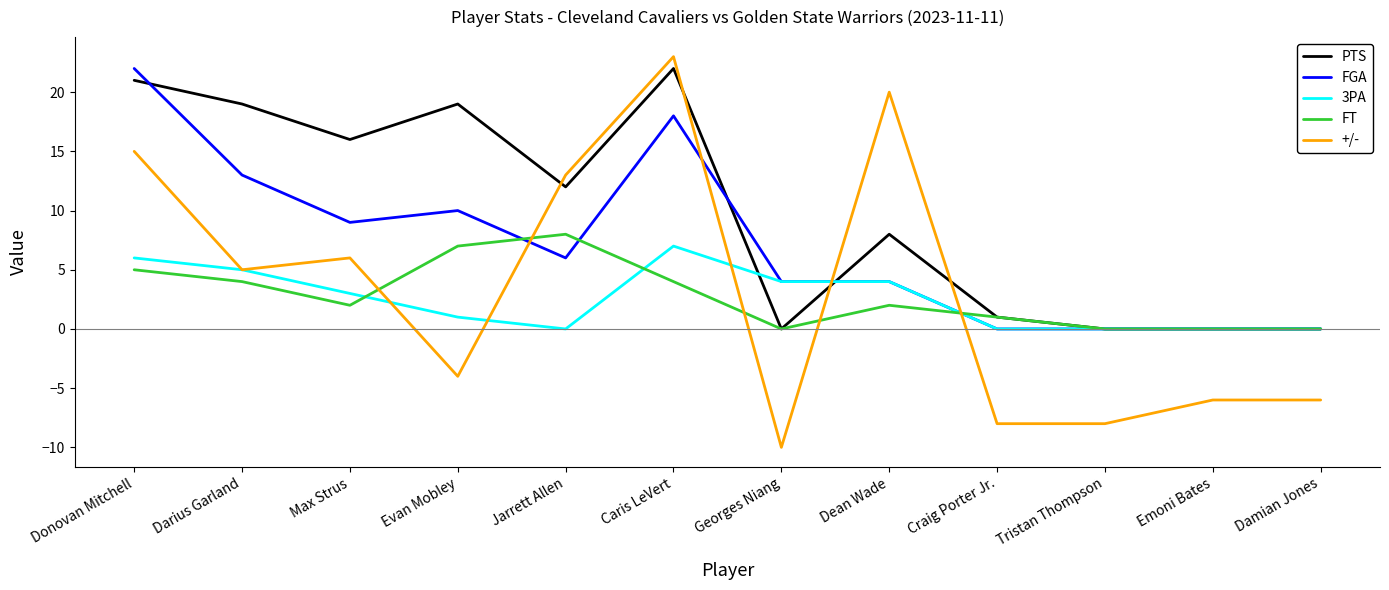

The value of FT at Georges Niang is 4. True or false?

False